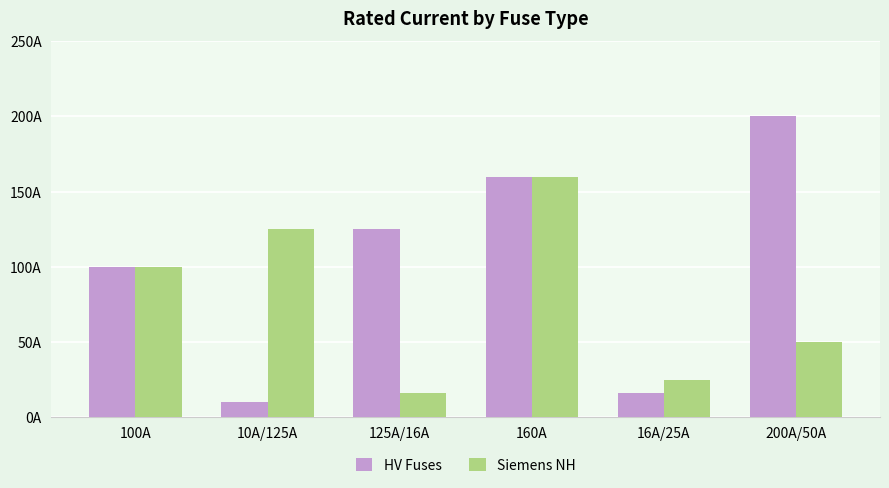

Which label corresponds to the largest value in the chart?

200A/50A